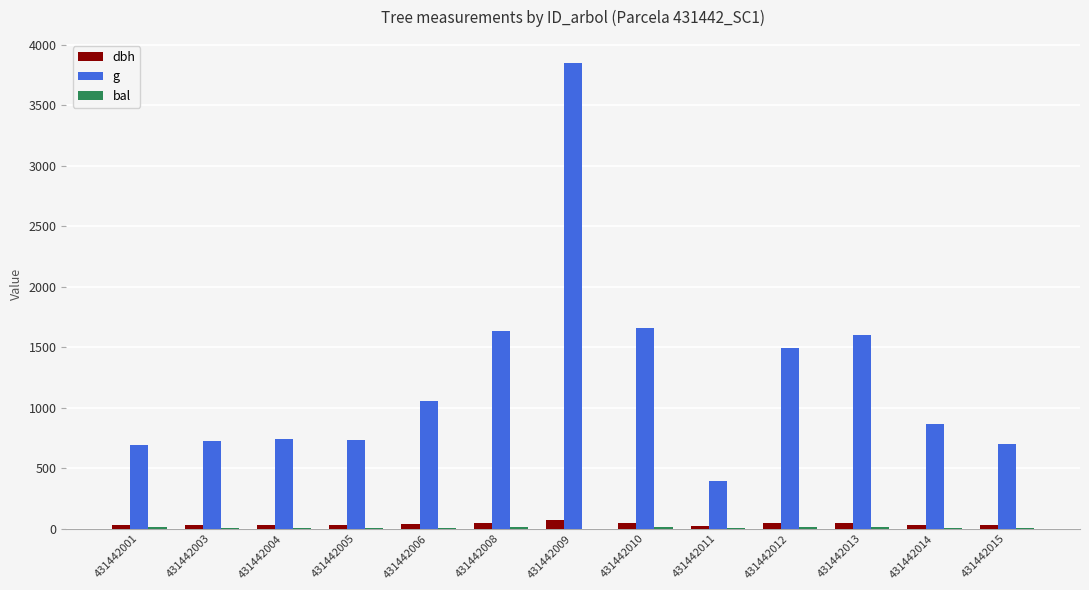

Is the value of dbh at 431442010 greater than the value of g at 431442014?

No